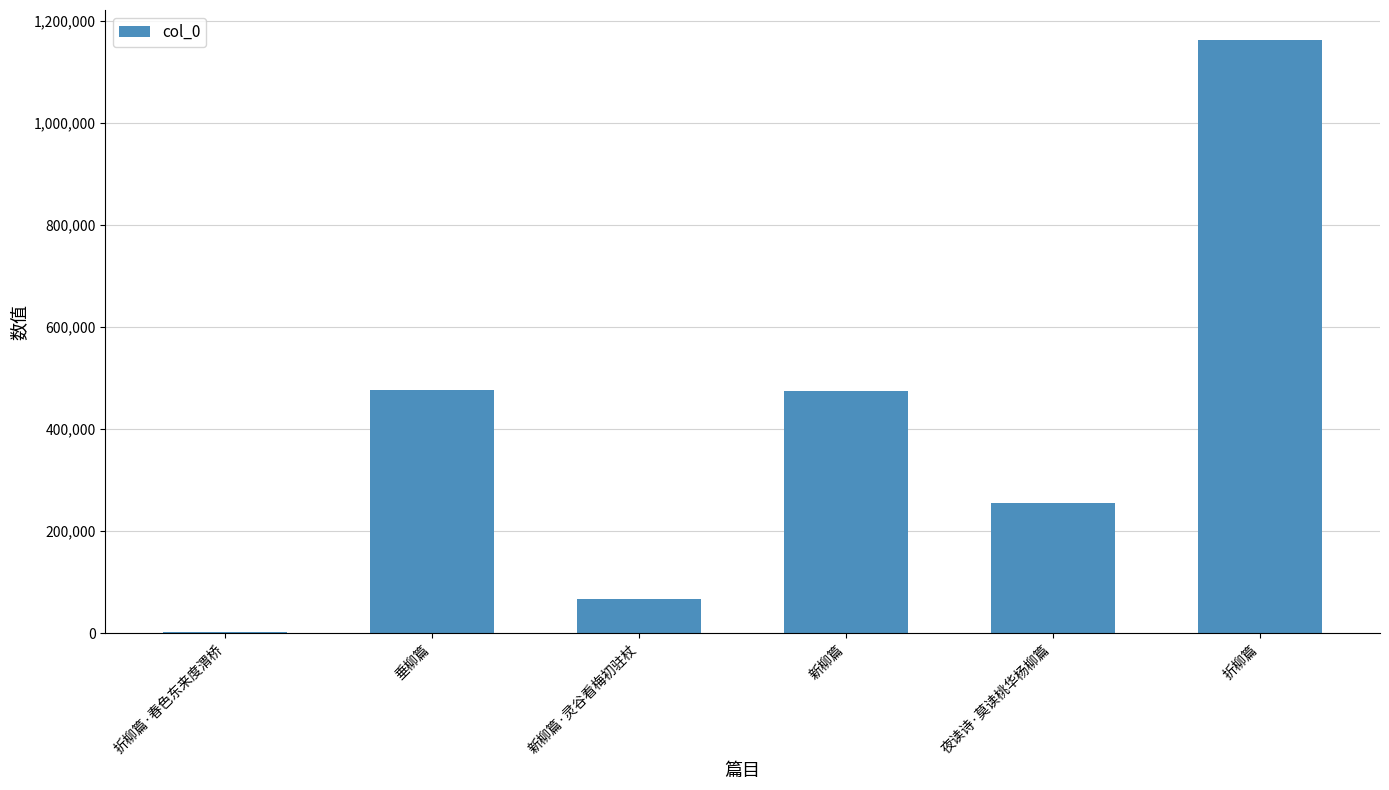

The value at 折柳篇 is 1771641. True or false?

False